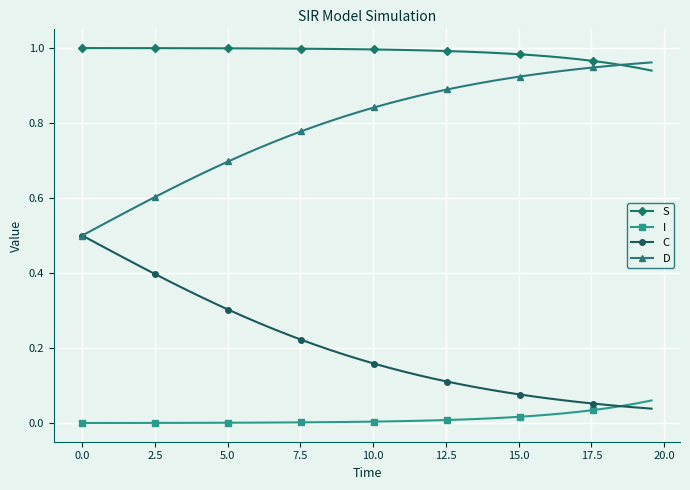

True or false: S and I intersect in this chart.

False